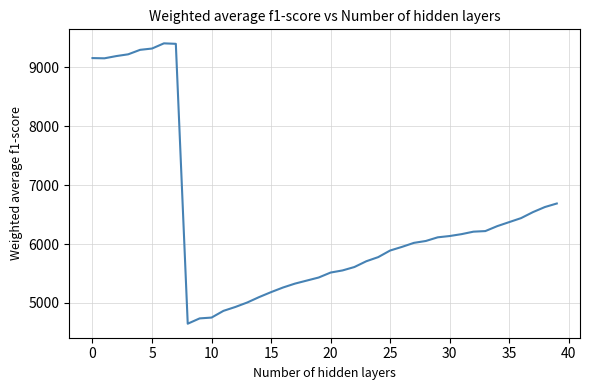

What is the difference between the maximum and minimum values?

4758